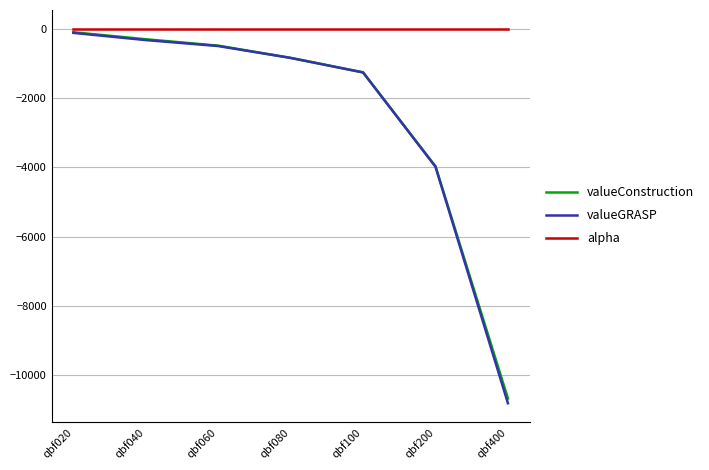

Which series changed the most between qbf020 and qbf400?

valueGRASP